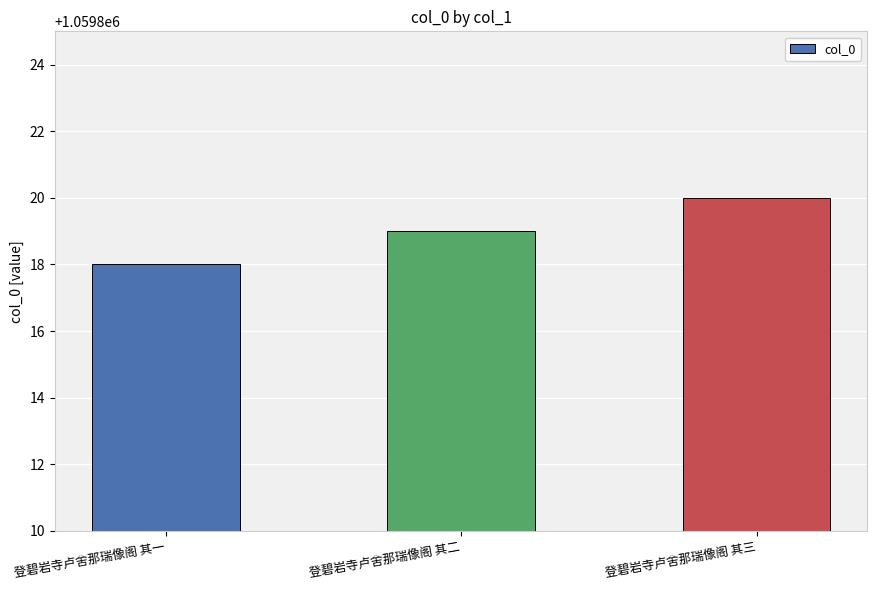

At which label is the value closest to 1059819?

登碧岩寺卢舍那瑞像阁 其二